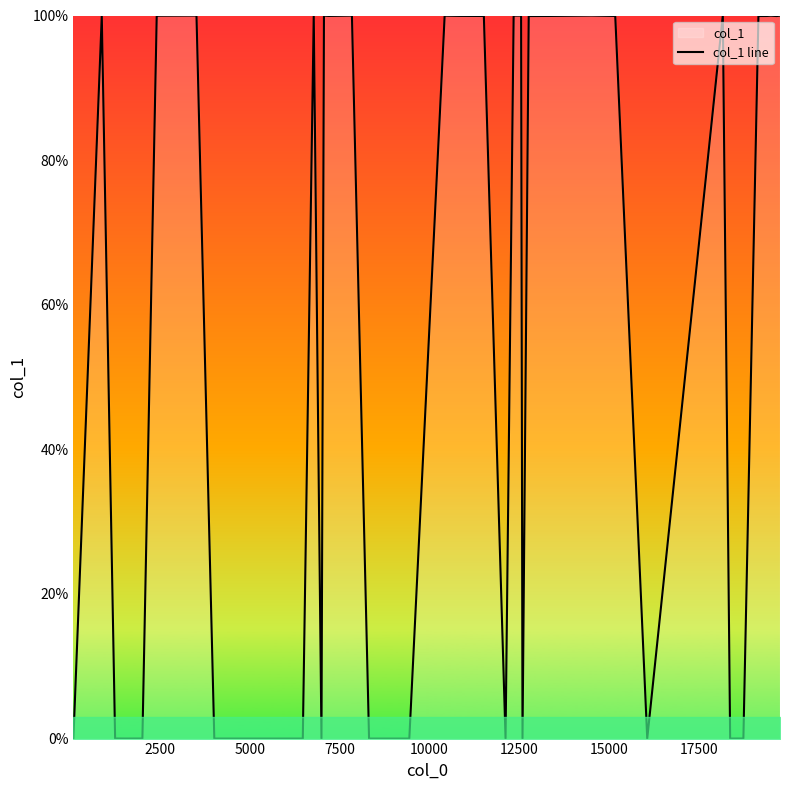

What is the greatest value displayed?

100.0